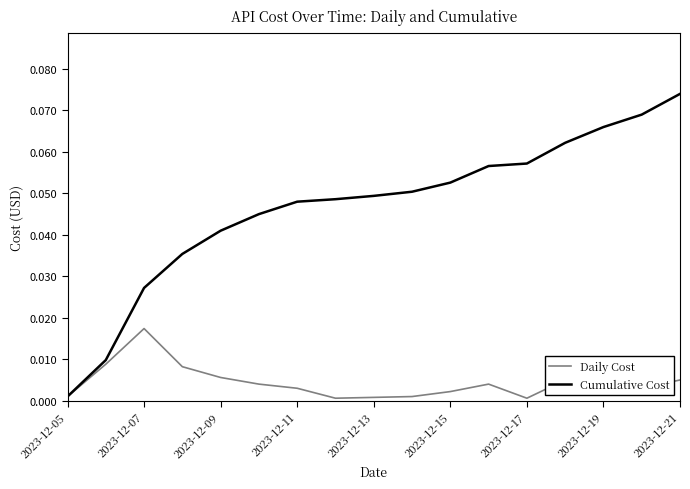

Which series has the largest total across all categories?

Cumulative Cost